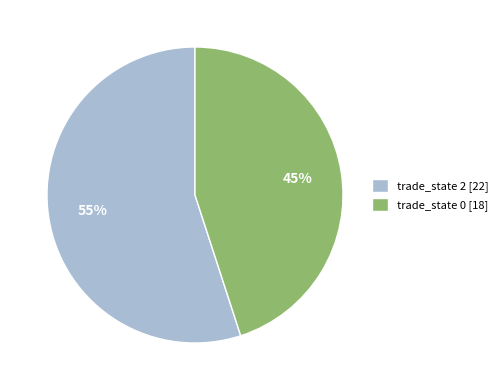

Rank the categories by value from highest to lowest.

trade_state 2 [22], trade_state 0 [18]